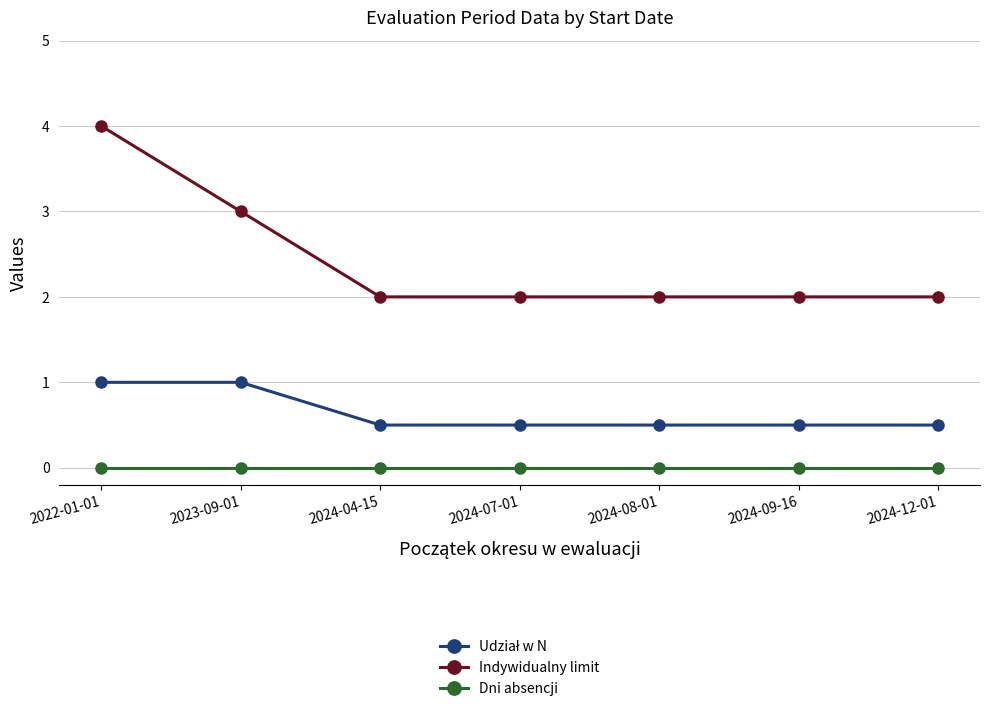

At which category is the sum across all series the highest?

2022-01-01